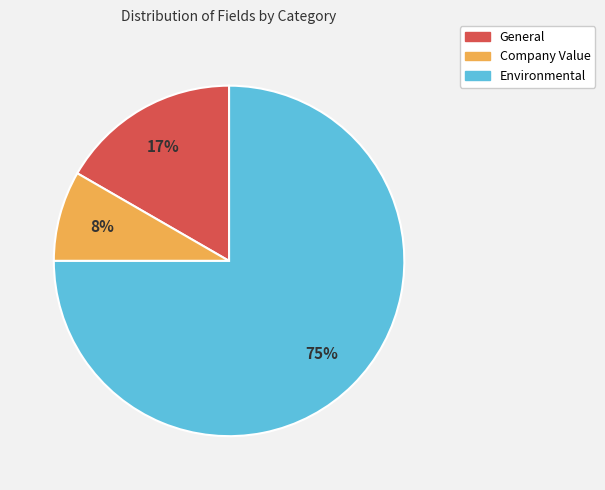

Combined, do Company Value and Environmental account for over 50%?

Yes